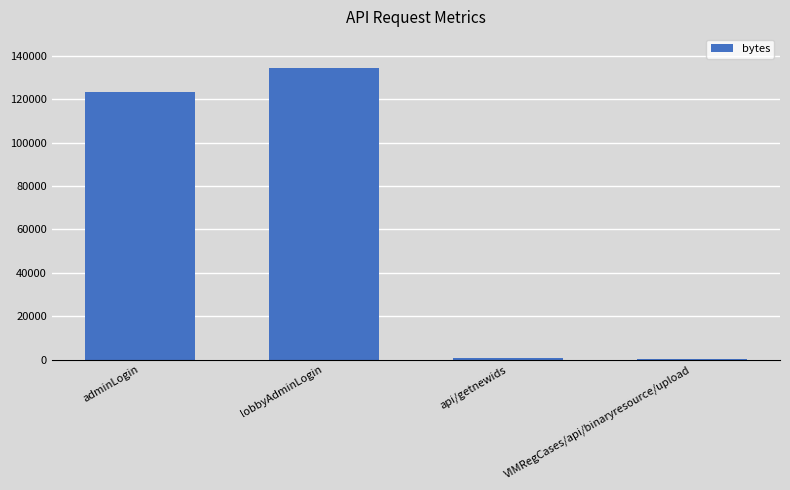

What is the ratio of the value at api/getnewids to the value at VIMRegCases/api/binaryresource/upload?

1.4